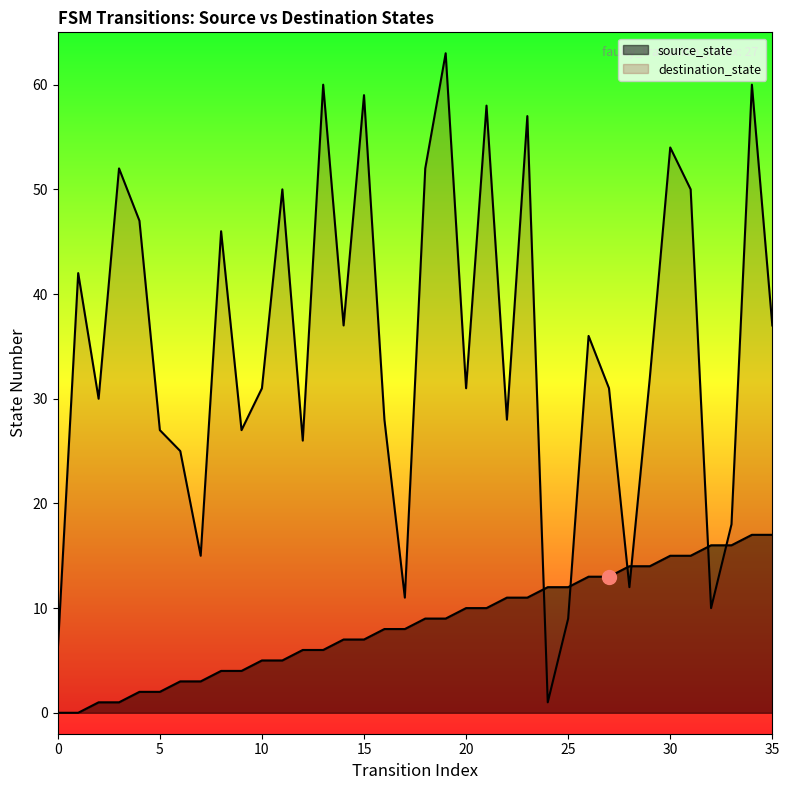

True or false: destination_state and source_state intersect in this chart.

True